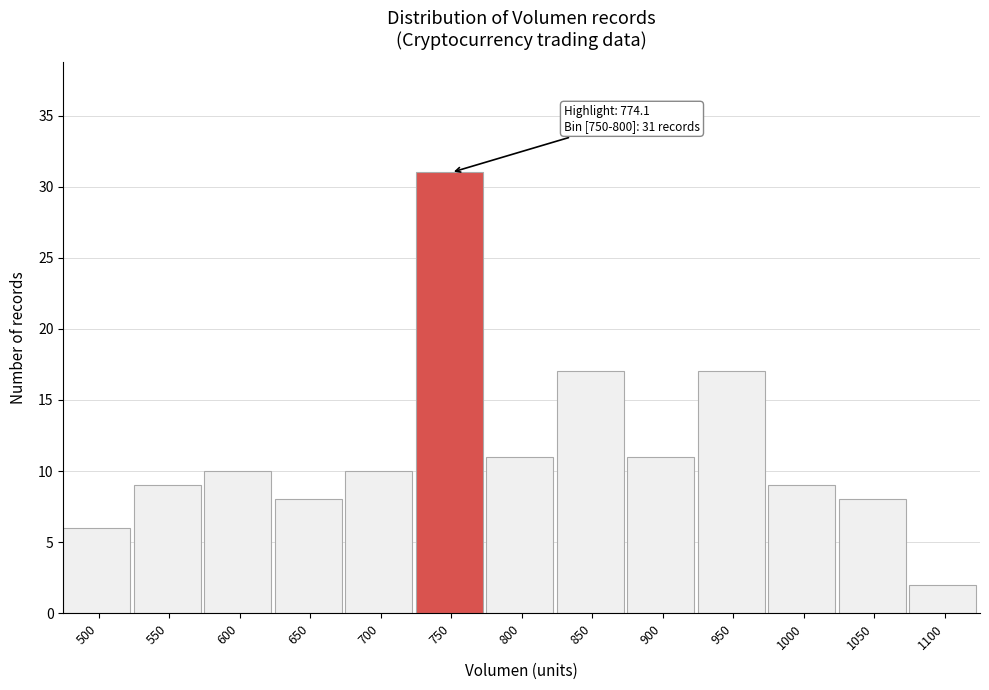

Reading left to right, list all the values displayed in this chart.

6	9	10	8	10	31	11	17	11	17	9	8	2